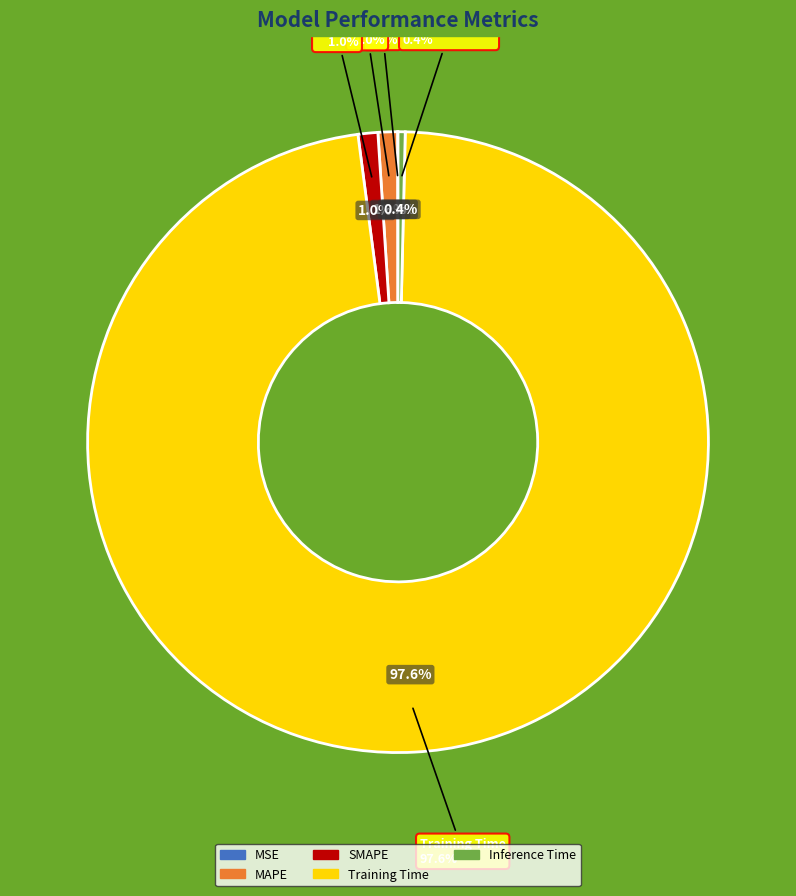

The MAPE slice represents 11% of the pie. True or false?

False